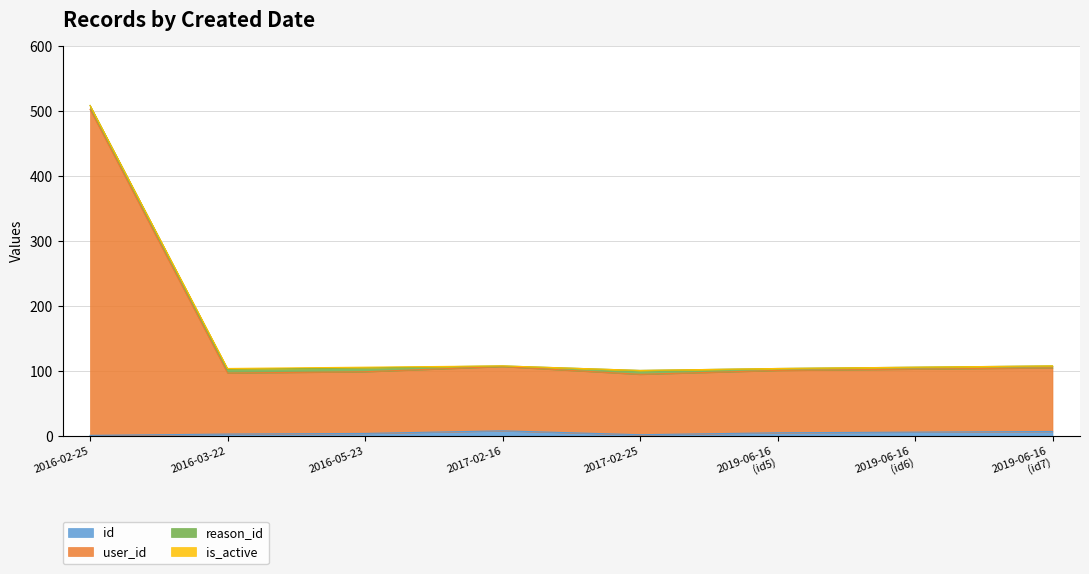

Which series has the widest spread of values?

user_id